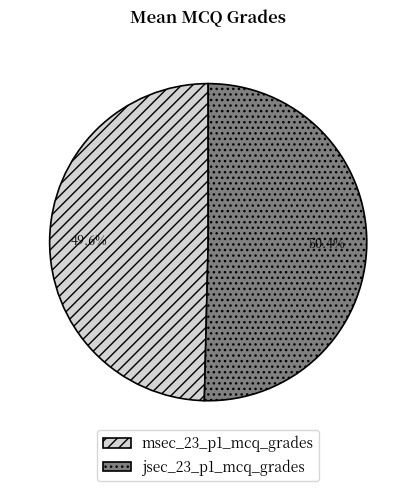

How many segments does this pie chart have?

2